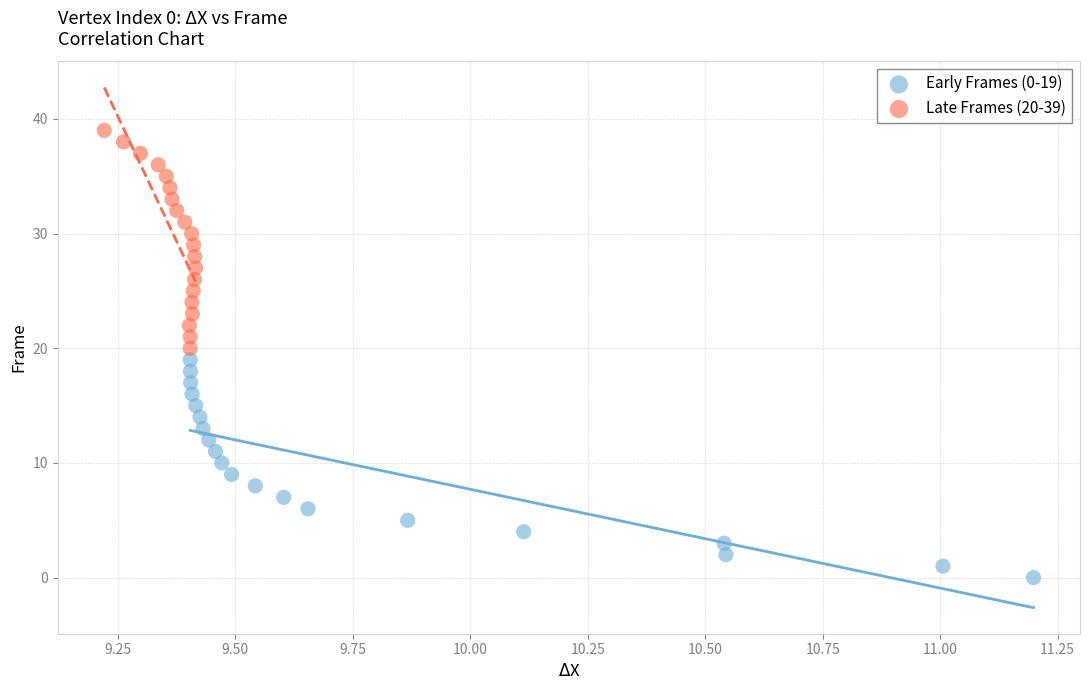

Which series contains the lowest Y value?

Early Frames (0-19)